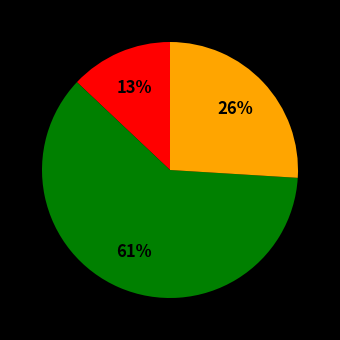

To the nearest percent, what is the difference between the largest and smallest slice percentages?

48%